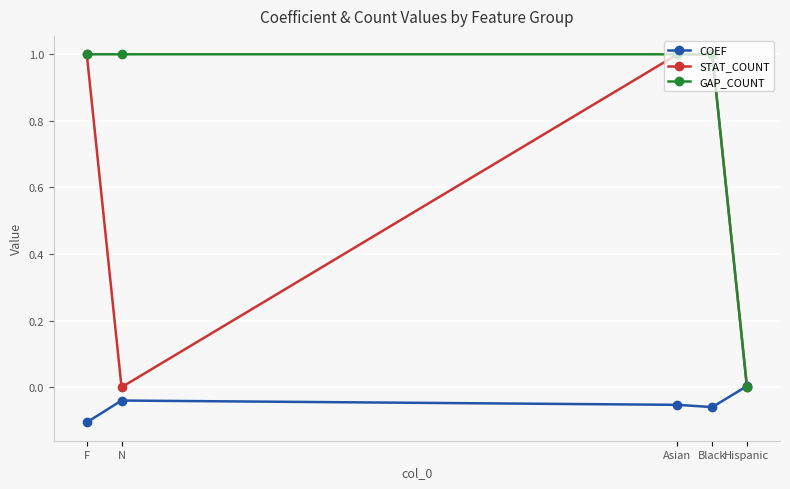

Which series has the largest total across all categories?

GAP_COUNT